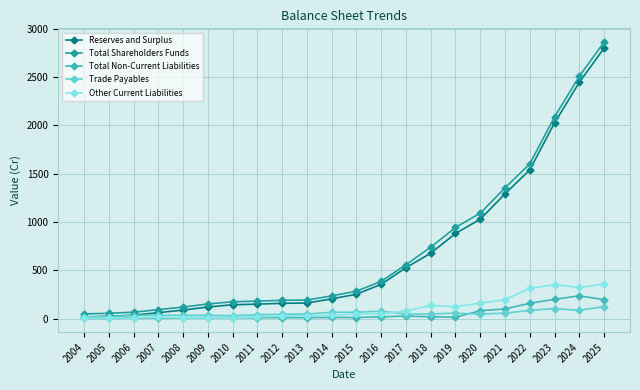

What value does the Other Current Liabilities series have at 2012?

25.4